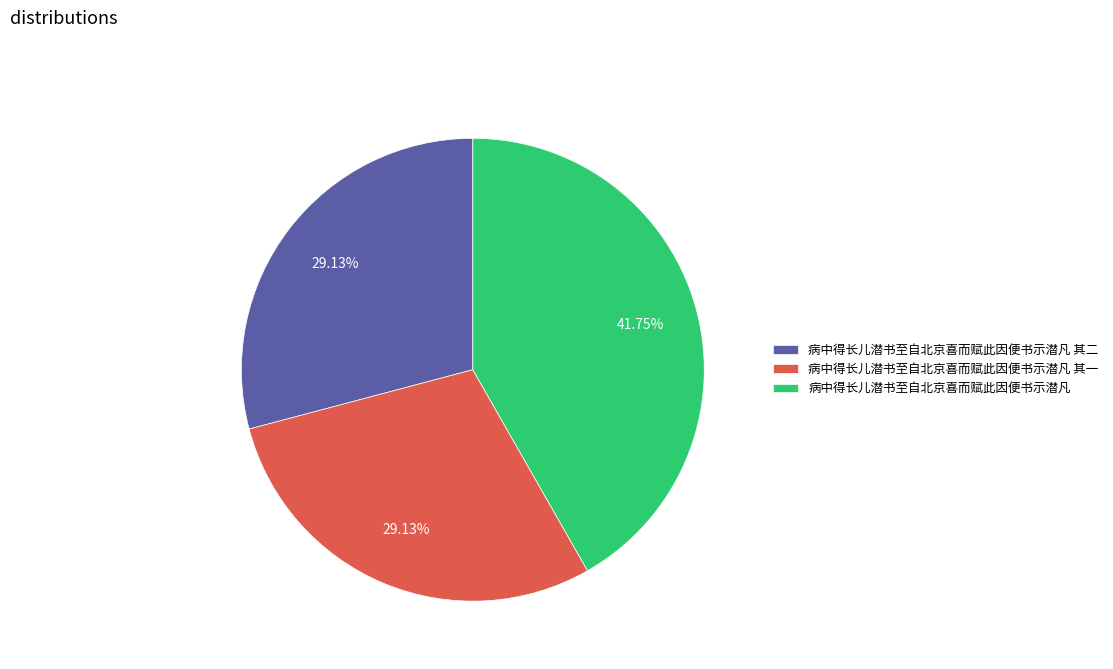

Does 病中得长儿潜书至自北京喜而赋此因便书示潜凡 account for over 50% of the chart?

No